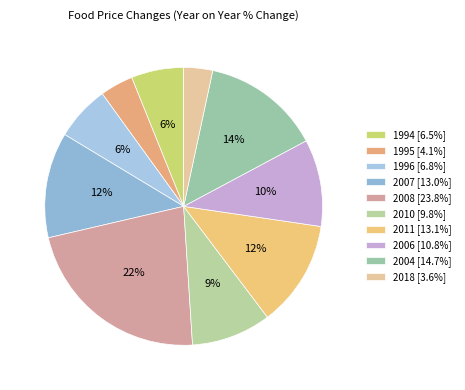

To the nearest percent, what percentage of the pie is 2006?

10%